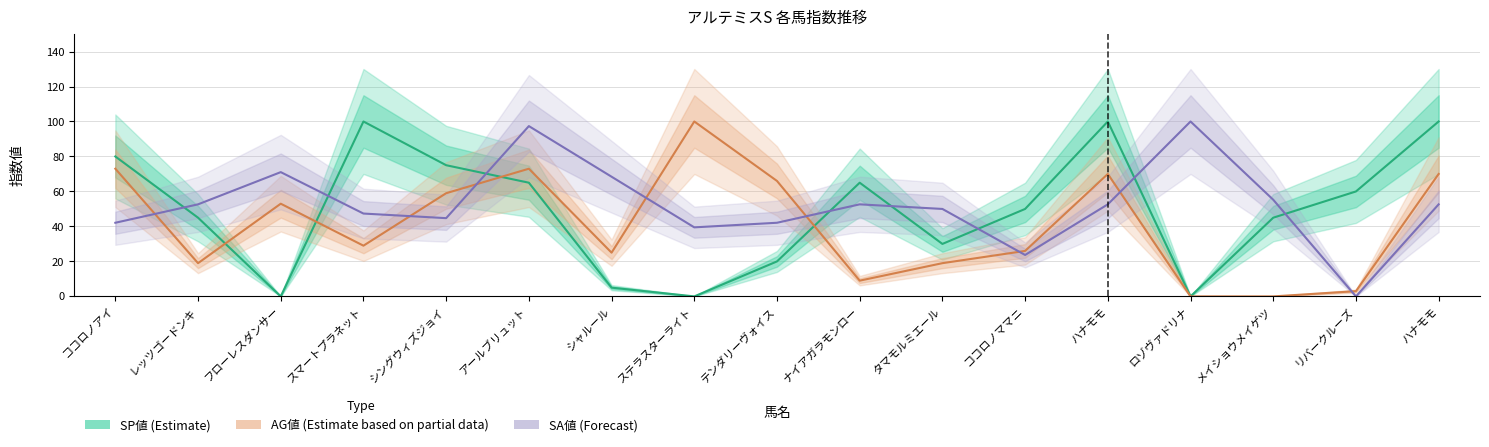

Where does the SA値 (Forecast) series first go above 52?

レッツゴードンキ